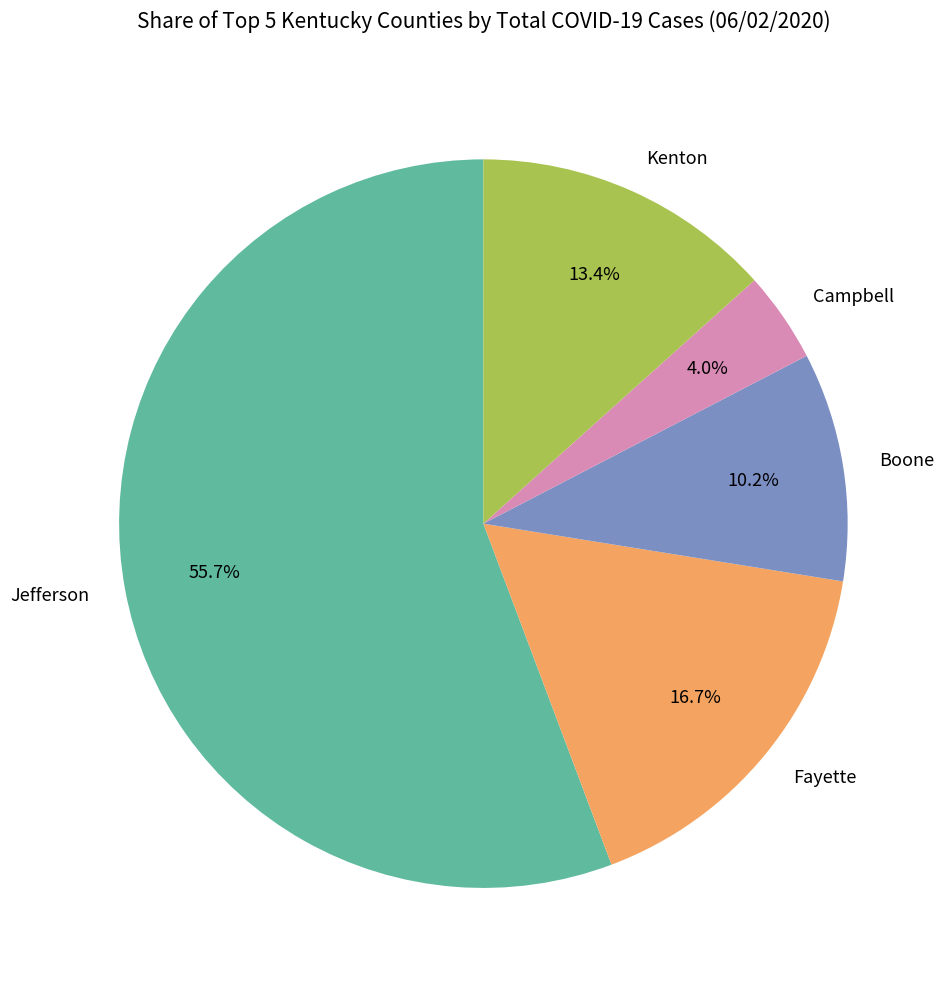

Which category has the smallest portion of the pie?

Campbell